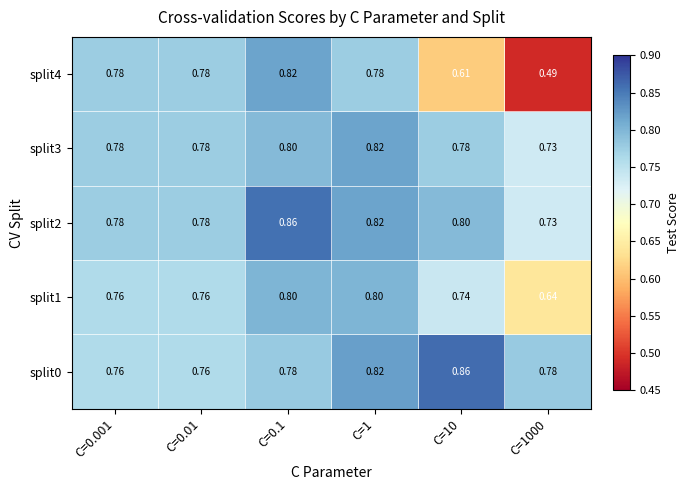

Is the value of split0 at C=0.01 greater than the value of split4 at C=0.01?

No